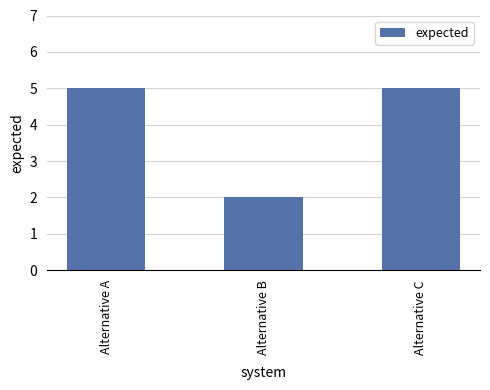

What is the minimum value shown in the chart?

2